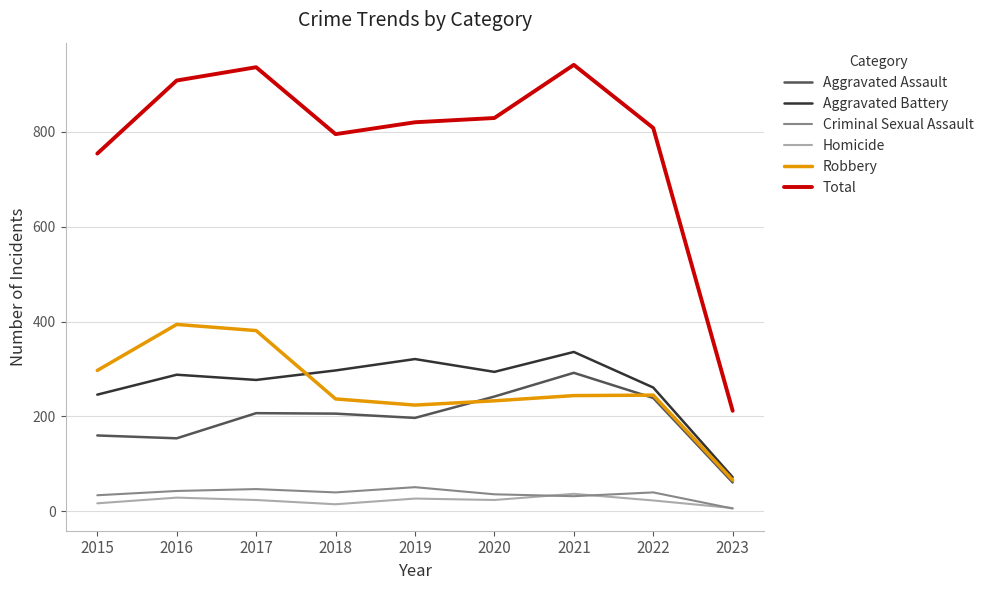

What is the difference between the second highest and second lowest values in the Aggravated Assault series?

88